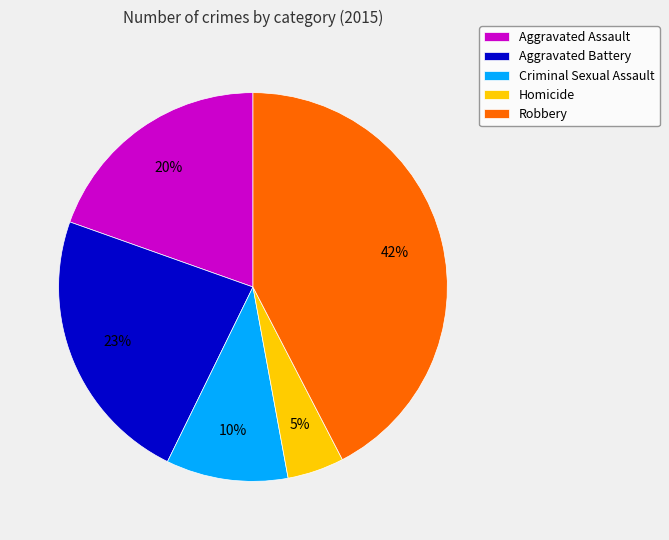

Do Homicide and Aggravated Battery together represent more than half of the pie?

No